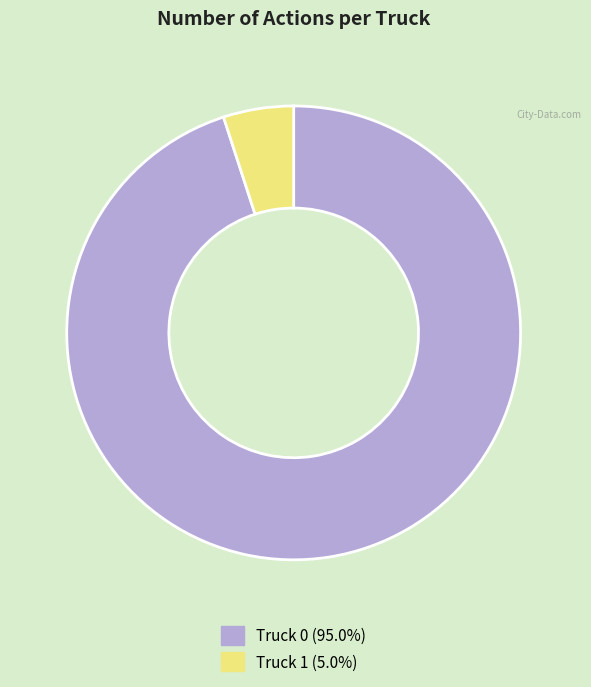

Do Truck 0 (95.0%) and Truck 1 (5.0%) together represent more than half of the pie?

Yes